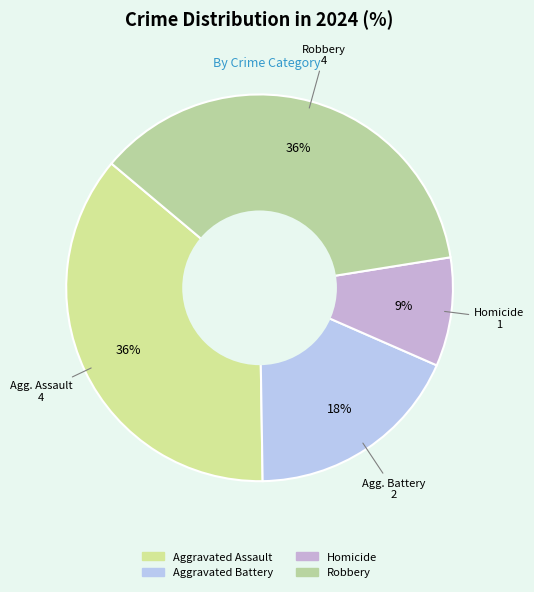

How many slices are in this pie chart?

4